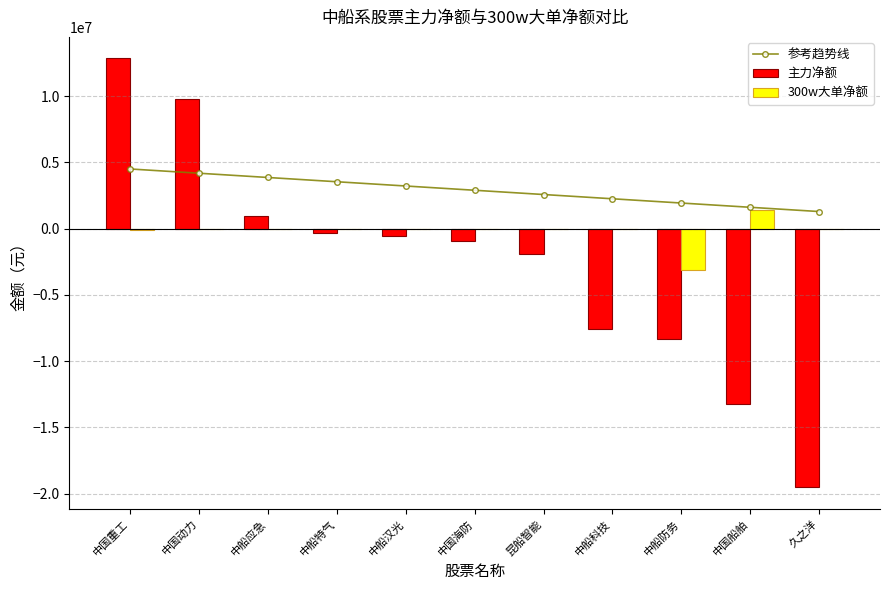

The value of 主力净额 at 中国动力 is 9773105. True or false?

True